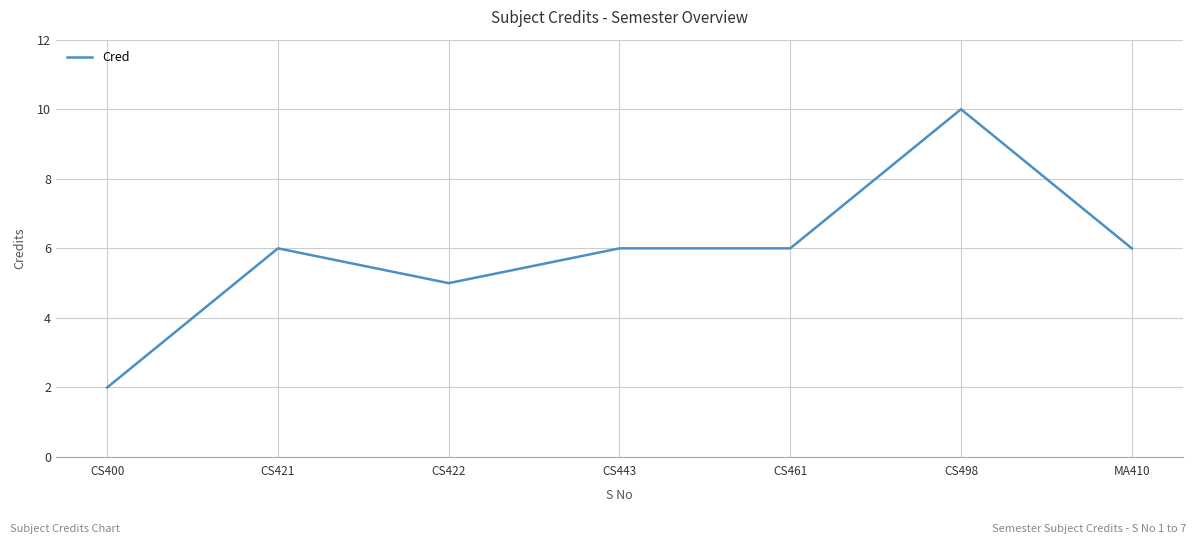

What position from the right is CS422?

5